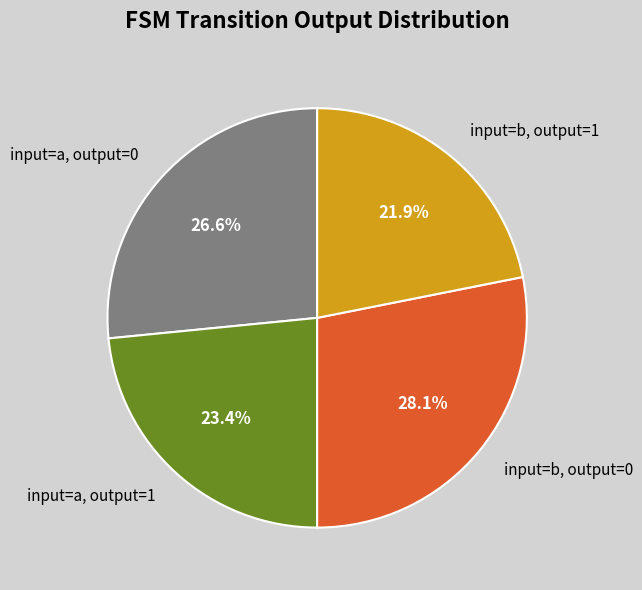

Is there a majority slice in this chart?

No